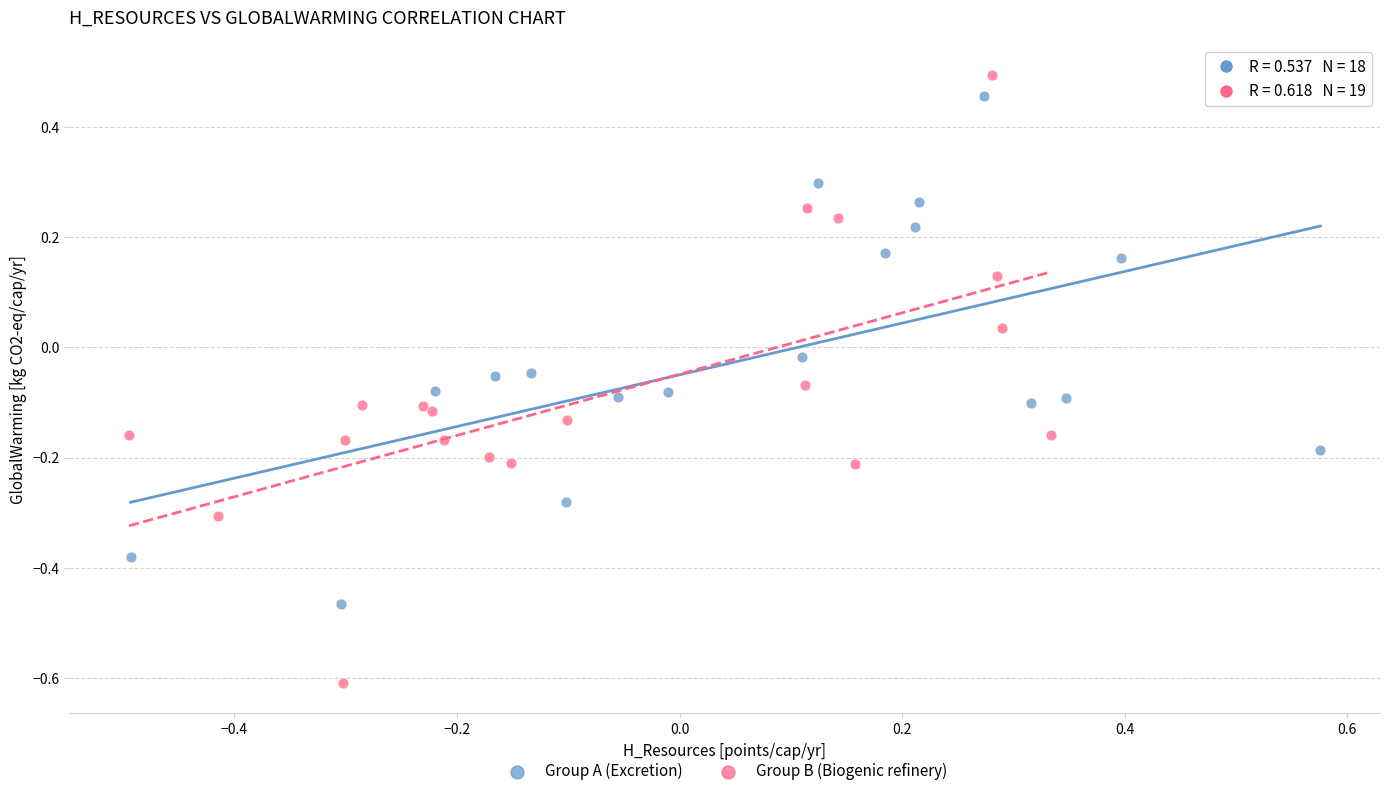

Which series has the widest spread of Y values?

Group B (Biogenic refinery)